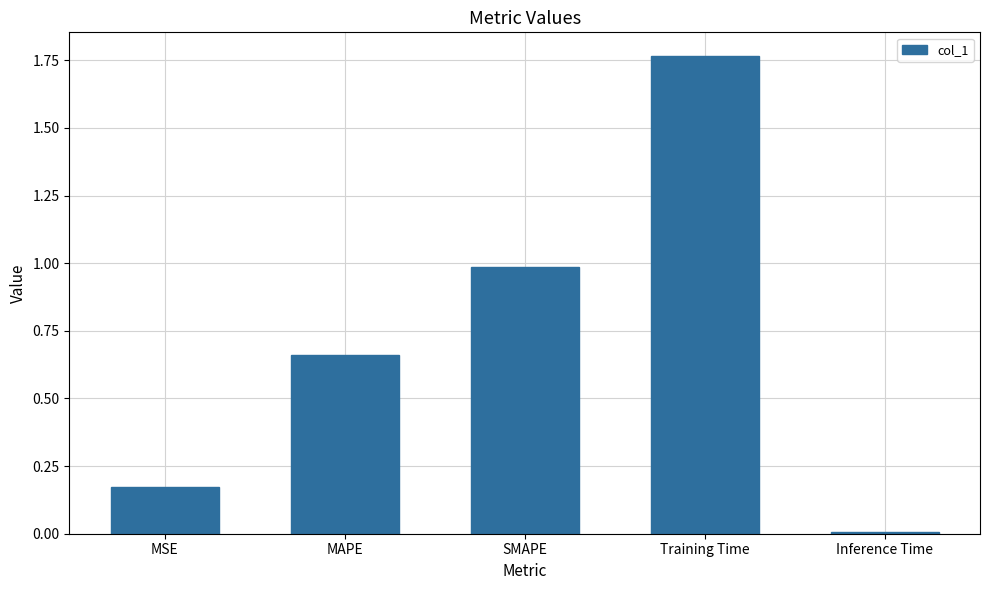

At which label is the value closest to 0?

Inference Time